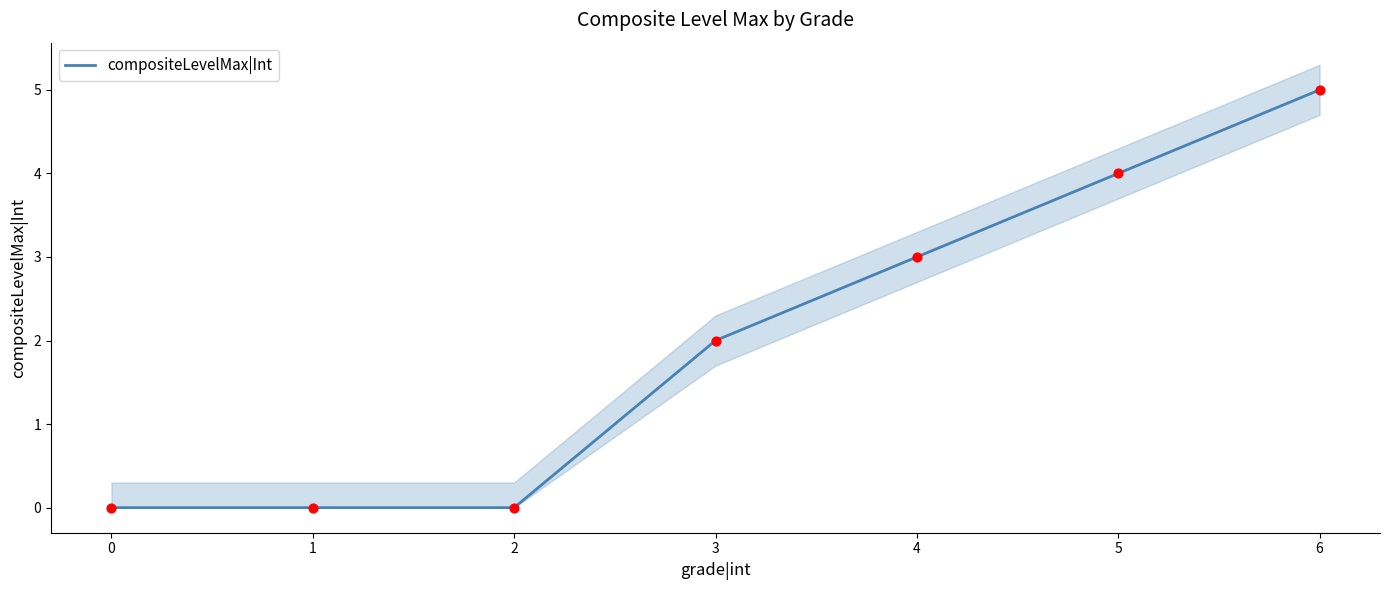

Which has a higher value, 6 or 1?

6